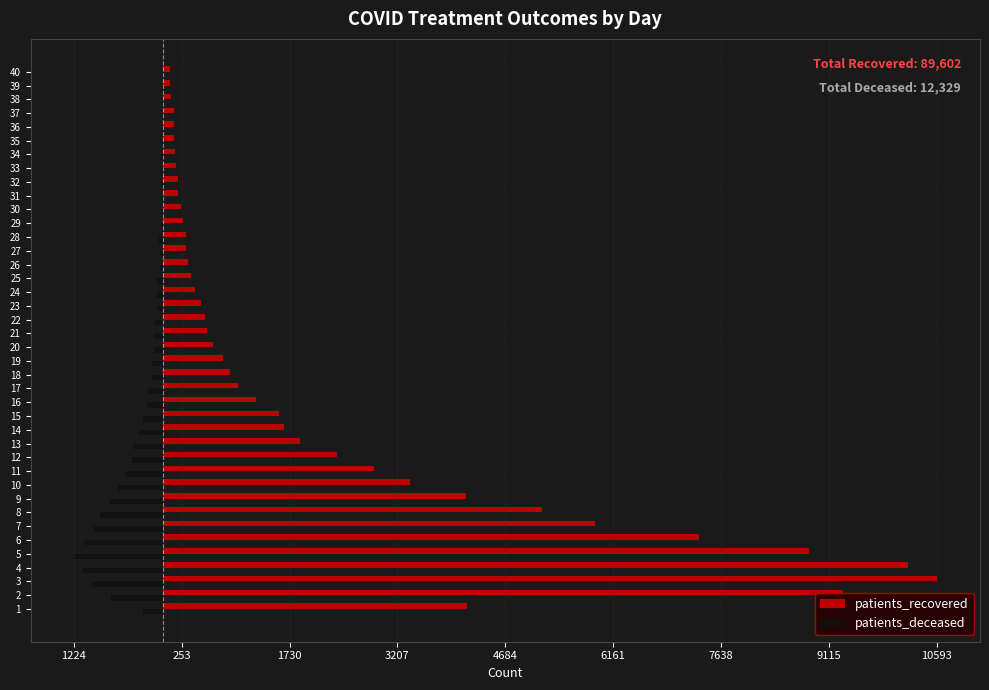

What are all the series names shown in the legend?

patients_recovered, patients_deceased